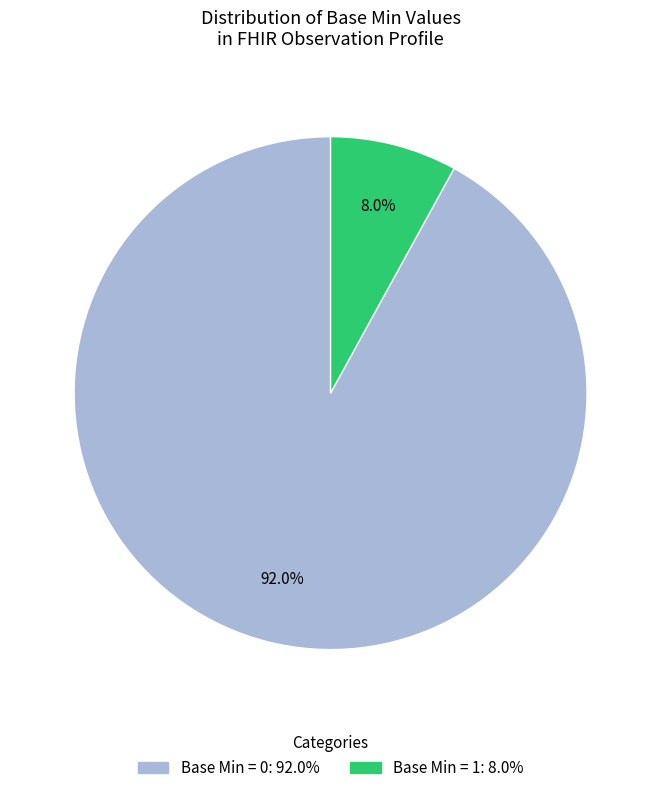

How many segments does this pie chart have?

2